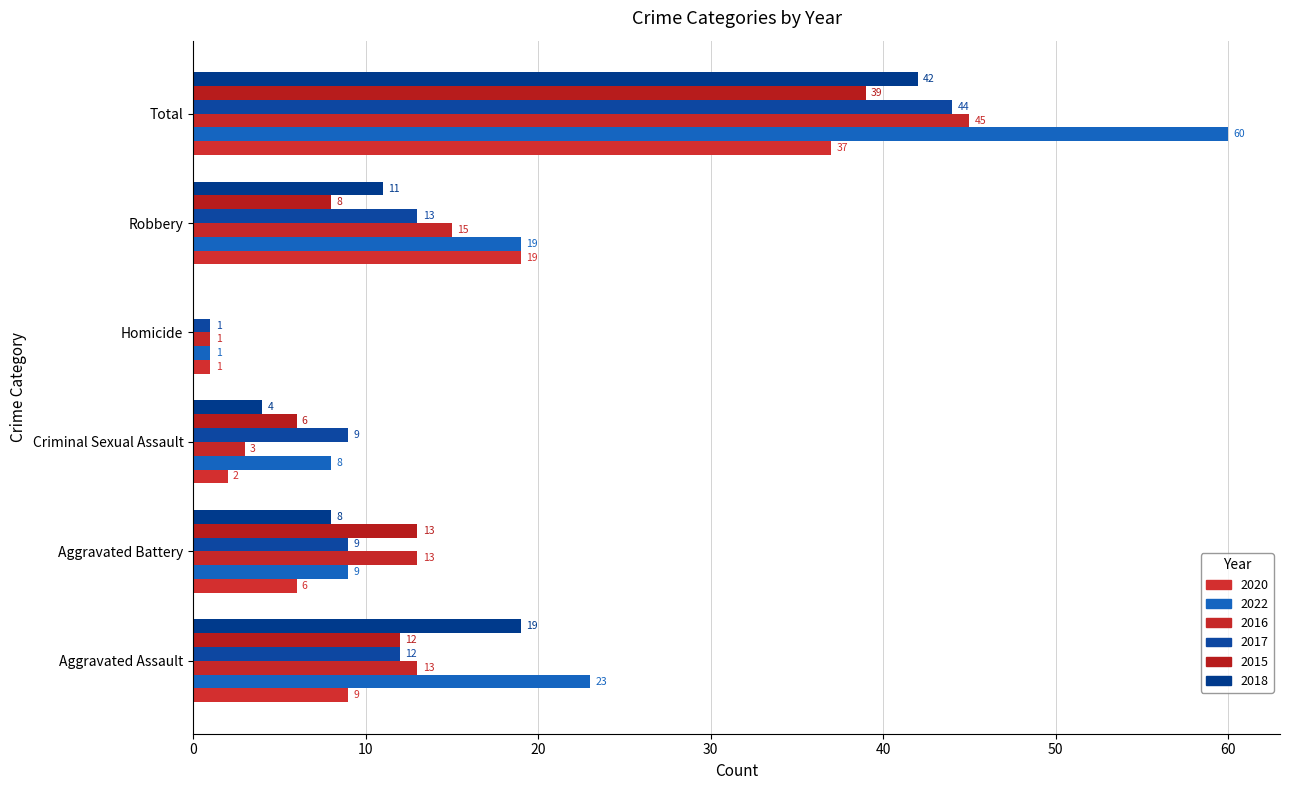

What is the label of the 1st bar from the left?

Aggravated Assault